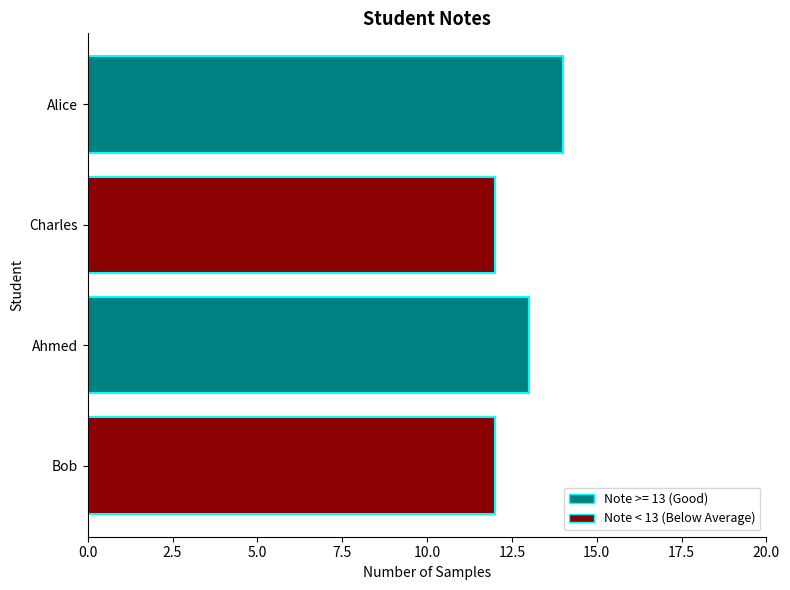

Reading top to bottom, what are all the values shown in this chart?

Alice=14	Charles=12	Ahmed=13	Bob=12